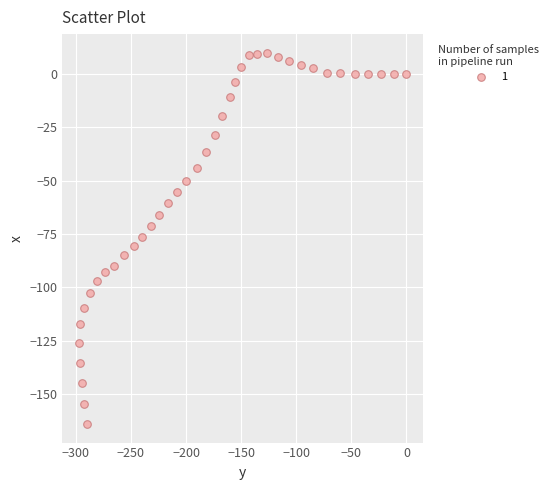

What is the range of Y values (max minus min)?

174.2